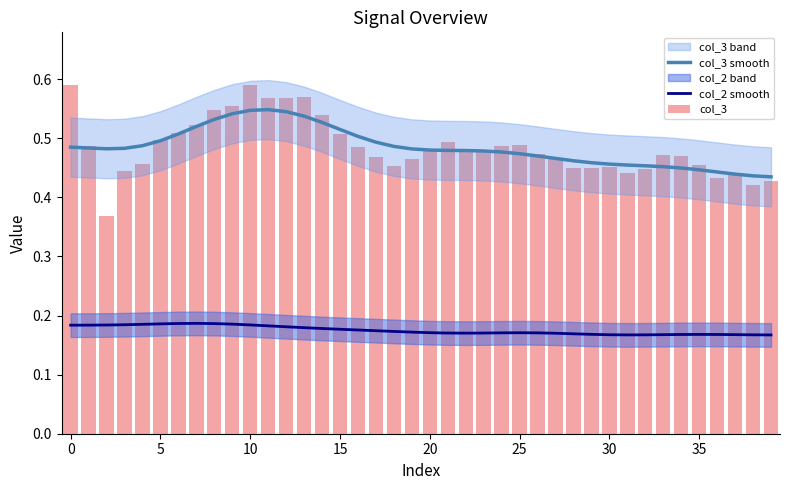

Reading left to right, what are all the values shown in this chart?

col_3 smooth: 0.5	0.5	0.5	0.5	0.5	0.5	0.5	0.5	0.5	0.5	0.5	0.5	0.5	0.5	0.5	0.5	0.5	0.5	0.5	0.5	0.5	0.5	0.5	0.5	0.5	0.5	0.5	0.5	0.5	0.5	0.5	0.5	0.5	0.5	0.4	0.4	0.4	0.4	0.4	0.4
col_2 smooth: 0.2	0.2	0.2	0.2	0.2	0.2	0.2	0.2	0.2	0.2	0.2	0.2	0.2	0.2	0.2	0.2	0.2	0.2	0.2	0.2	0.2	0.2	0.2	0.2	0.2	0.2	0.2	0.2	0.2	0.2	0.2	0.2	0.2	0.2	0.2	0.2	0.2	0.2	0.2	0.2
col_3: 0.6	0.5	0.4	0.4	0.5	0.5	0.5	0.5	0.5	0.6	0.6	0.6	0.6	0.6	0.5	0.5	0.5	0.5	0.5	0.5	0.5	0.5	0.5	0.5	0.5	0.5	0.5	0.5	0.4	0.4	0.5	0.4	0.4	0.5	0.5	0.5	0.4	0.4	0.4	0.4